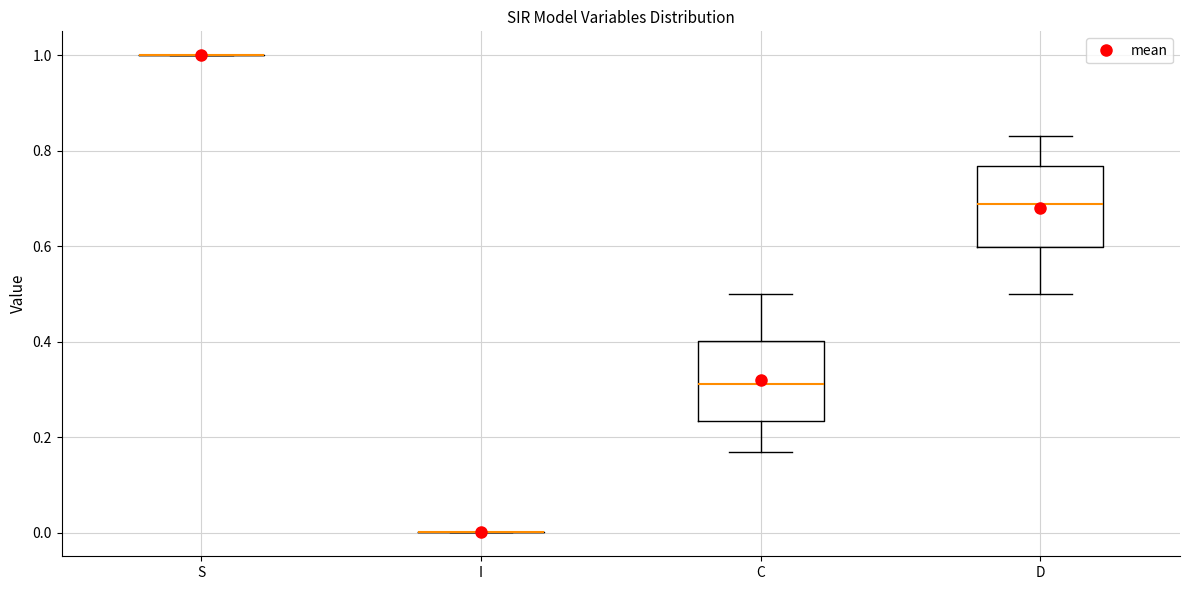

Reading left to right, transcribe this box plot: for each box, give where its median line is, the range the box spans, and where its two whiskers end, as read against the y-axis. The values are not printed on the chart, so give them approximately, as read against the axis.

S: box collapsed to a line at 1.00, whiskers 1.00 to 1.00
I: box collapsed to a line at 0.00, whiskers 0.00 to 0.00
C: median 0.32, box 0.24 to 0.40, whiskers 0.16 to 0.50
D: median 0.68, box 0.60 to 0.76, whiskers 0.50 to 0.84